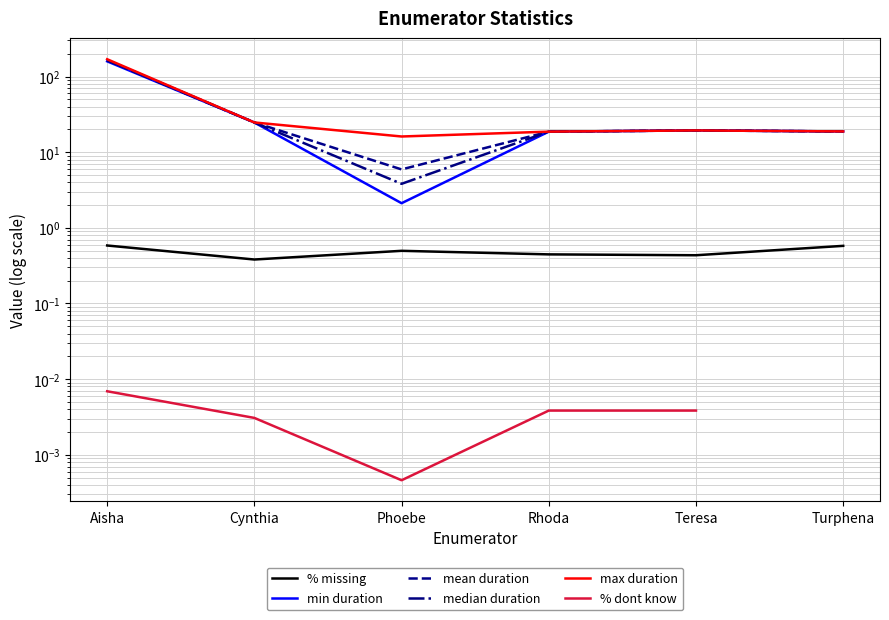

Where is the first local minimum for % dont know?

Phoebe